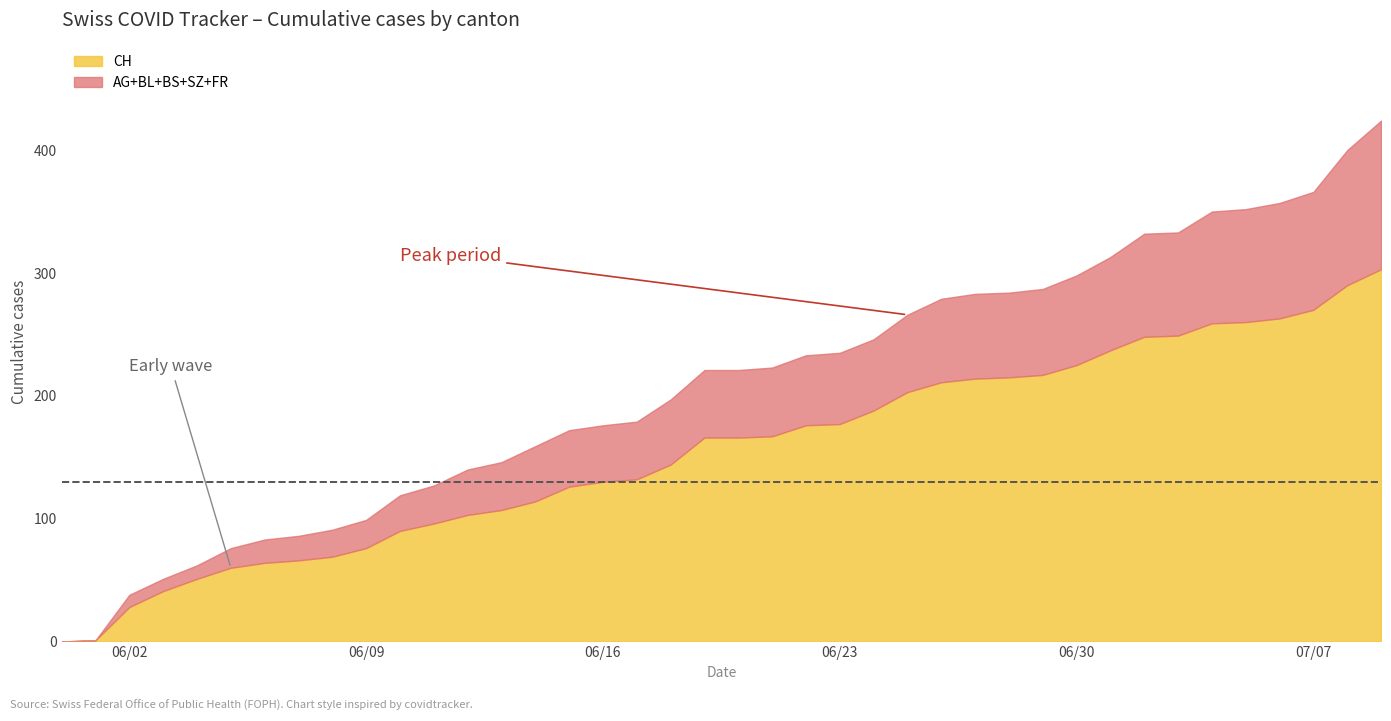

Does the chart display data point markers on the line(s)?

No